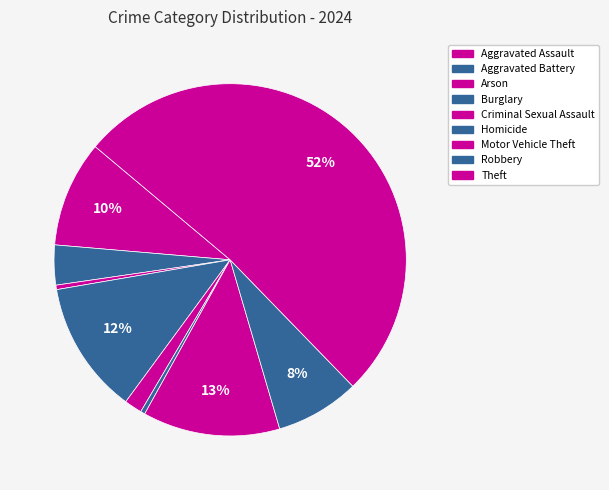

Count the number of slices in the pie.

9